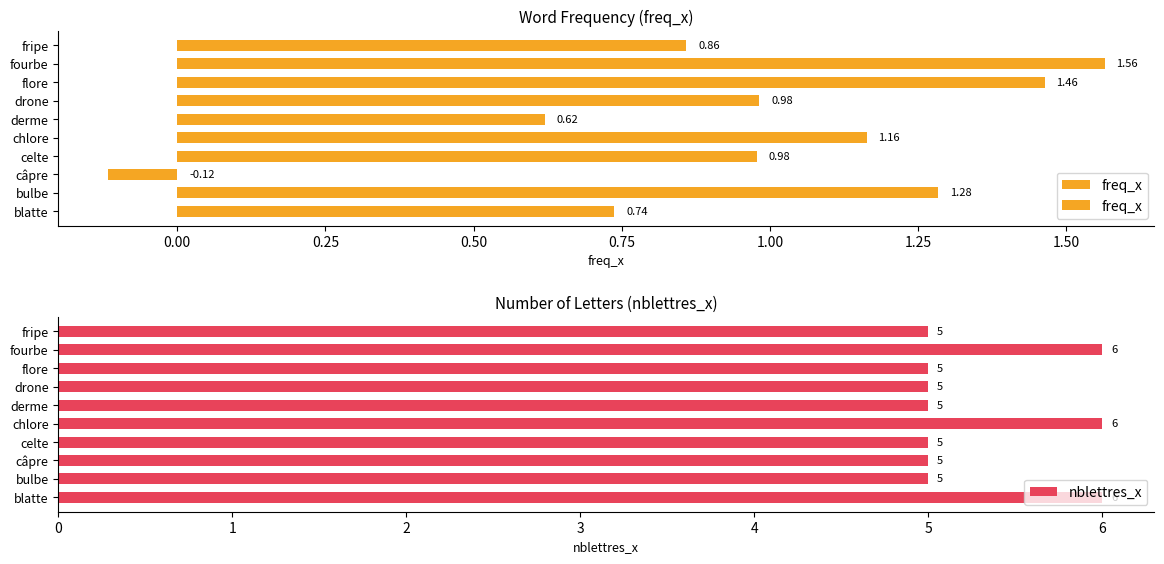

What is the highest value of the nblettres_x series?

6